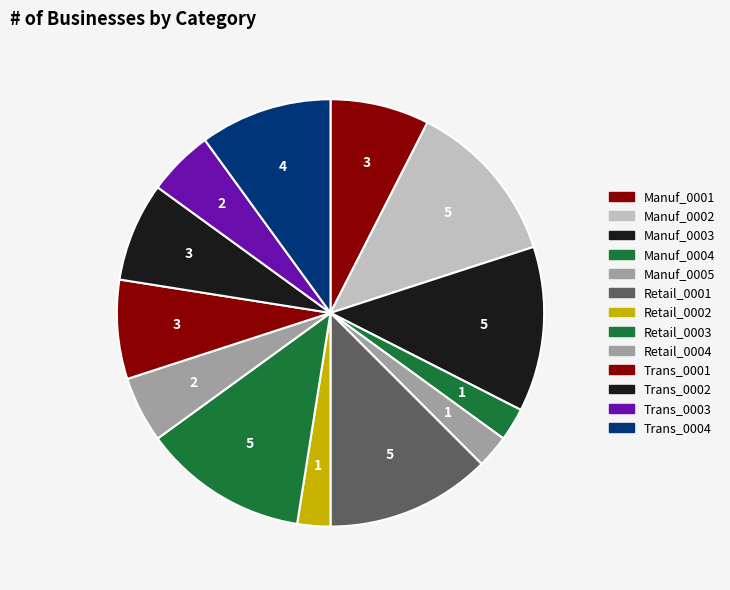

Does any single category account for the majority?

No